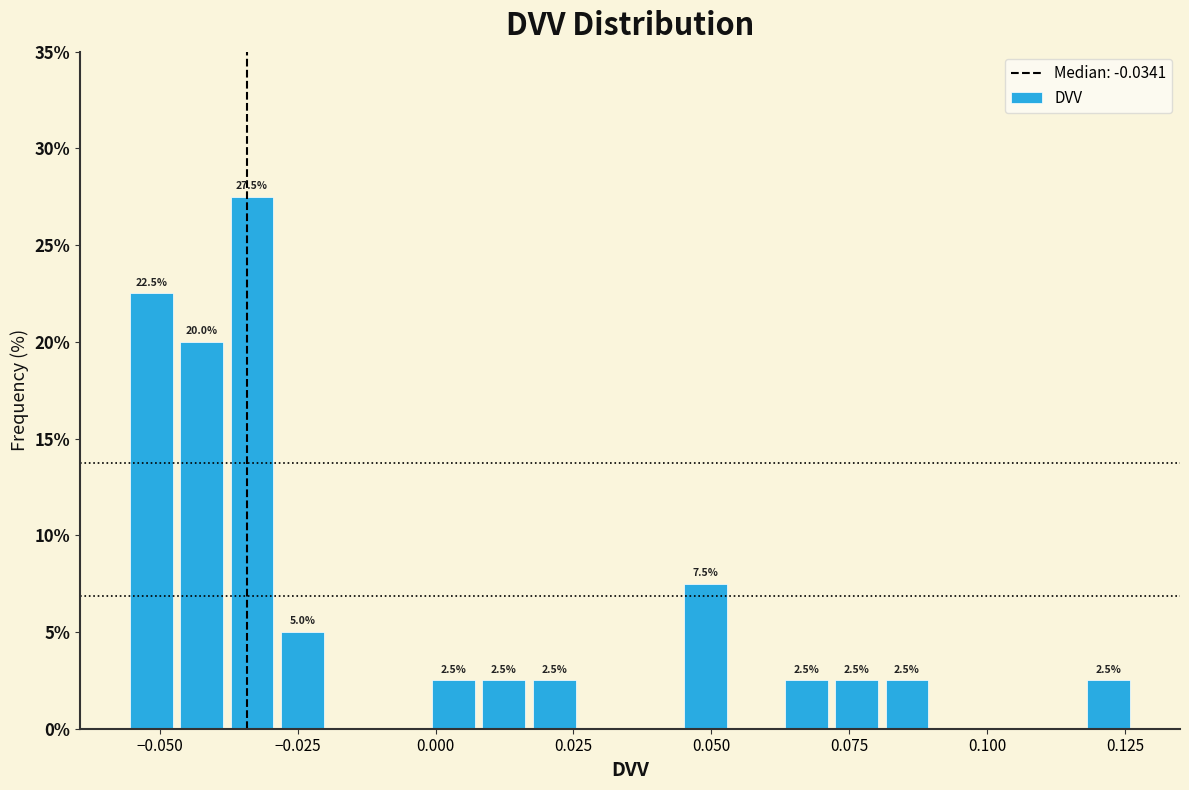

Read against the x-axis, roughly where is the centre of the tallest bar?

-0.035